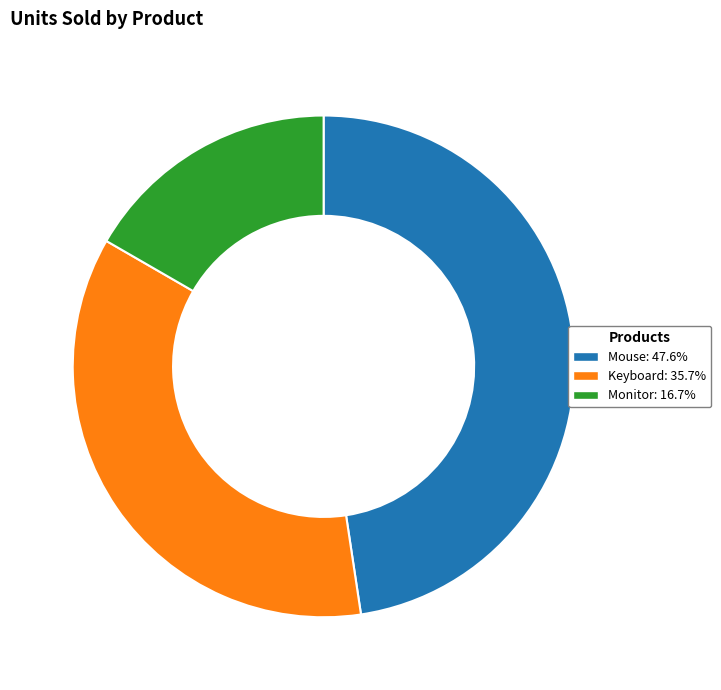

Is Monitor: 16.7% the majority of the pie?

No